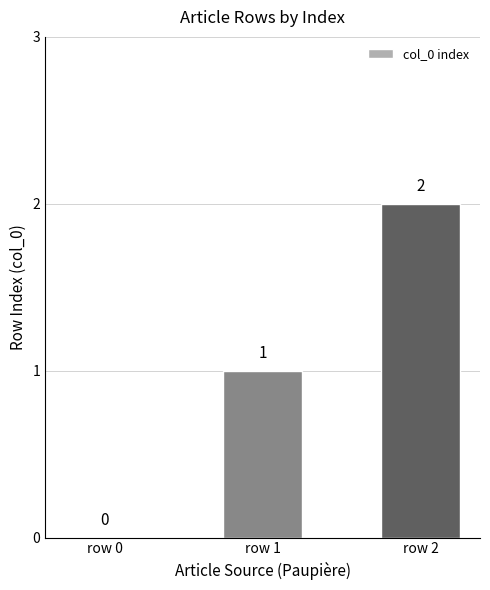

Which label corresponds to the largest value in the chart?

row 2